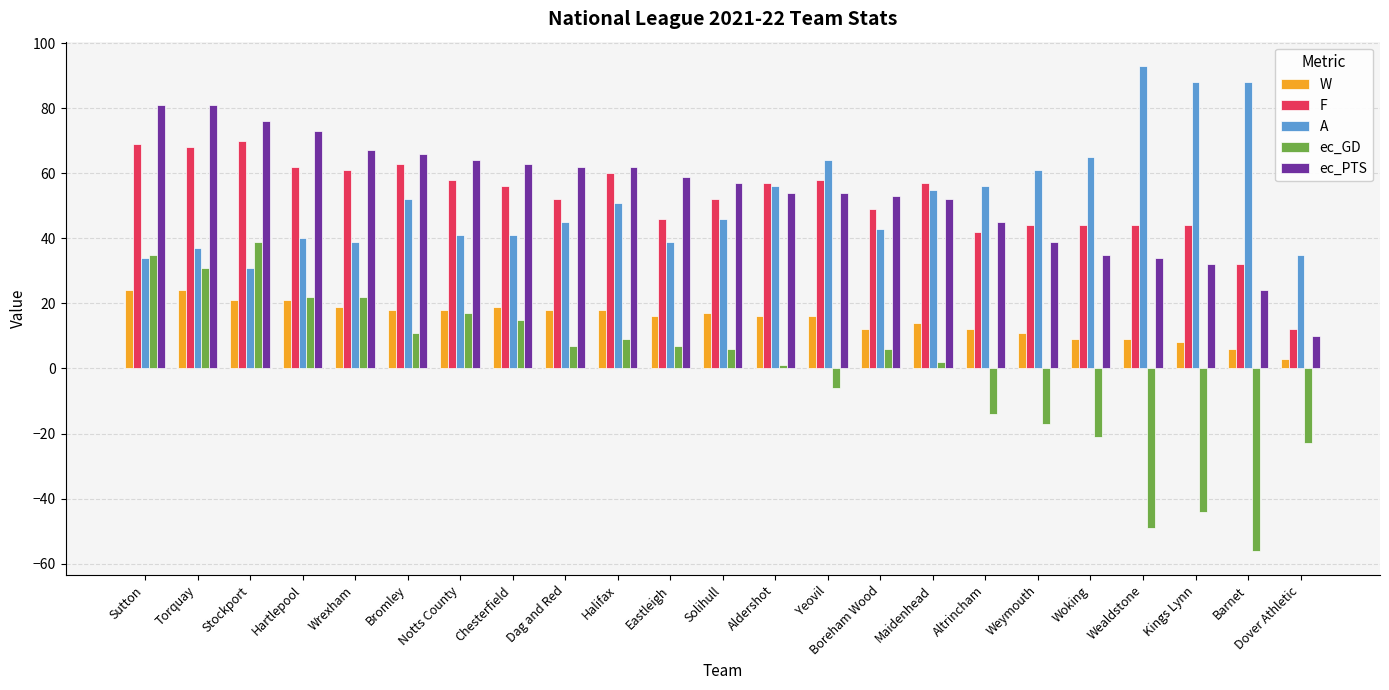

What is the label of the 12th bar from the left?

Solihull